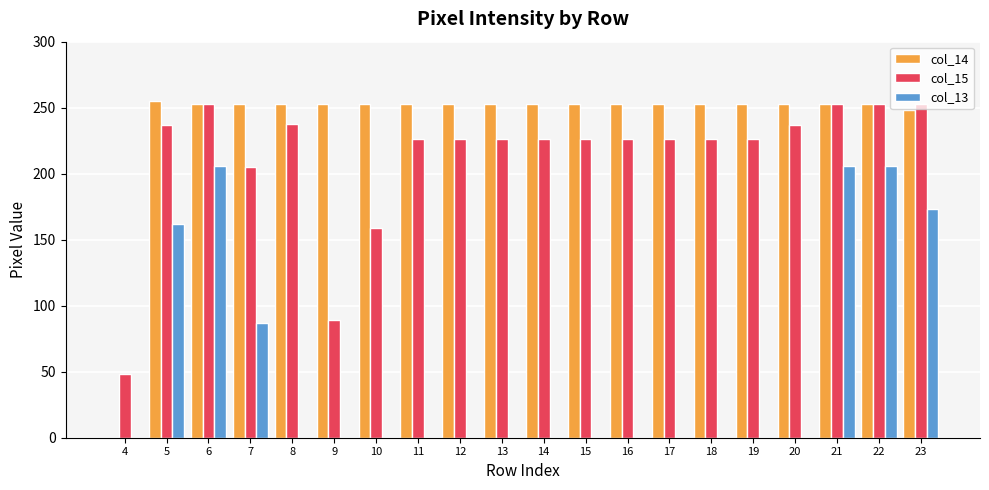

Is it true that col_14 equals 253 at 7?

True